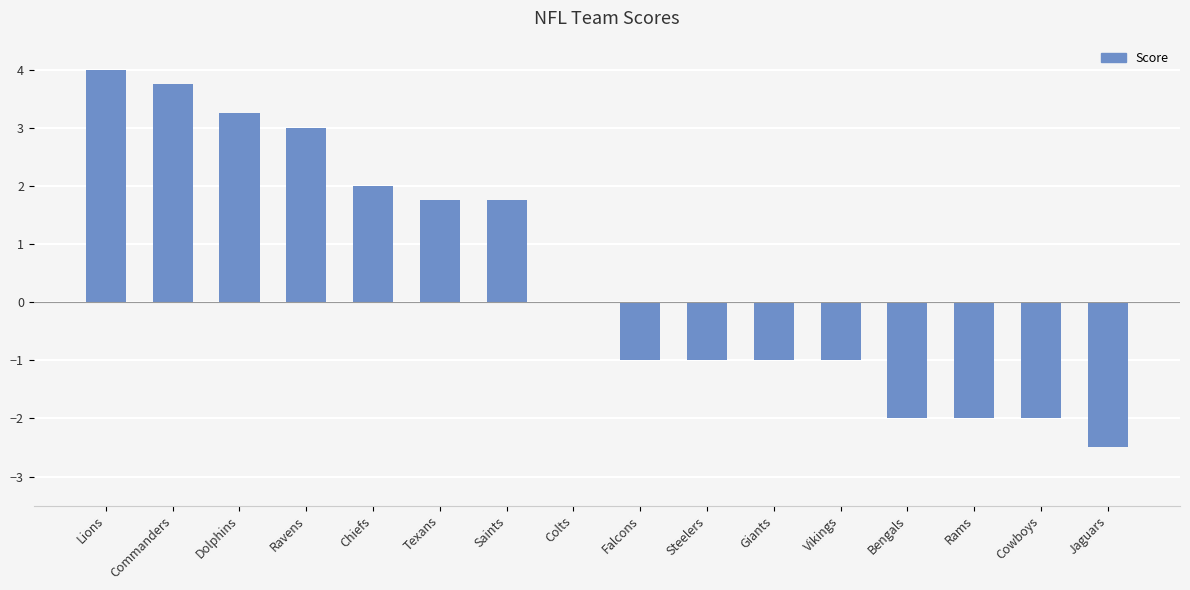

What is the average value?

0.4